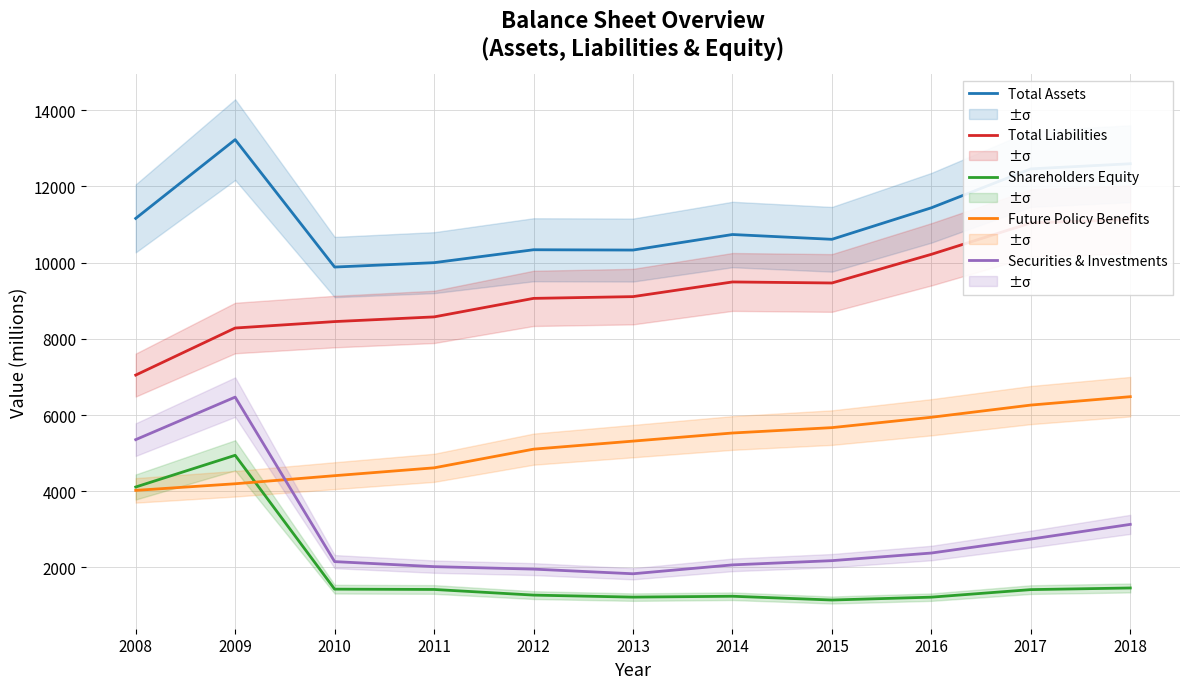

How many lines are shown in the chart?

5